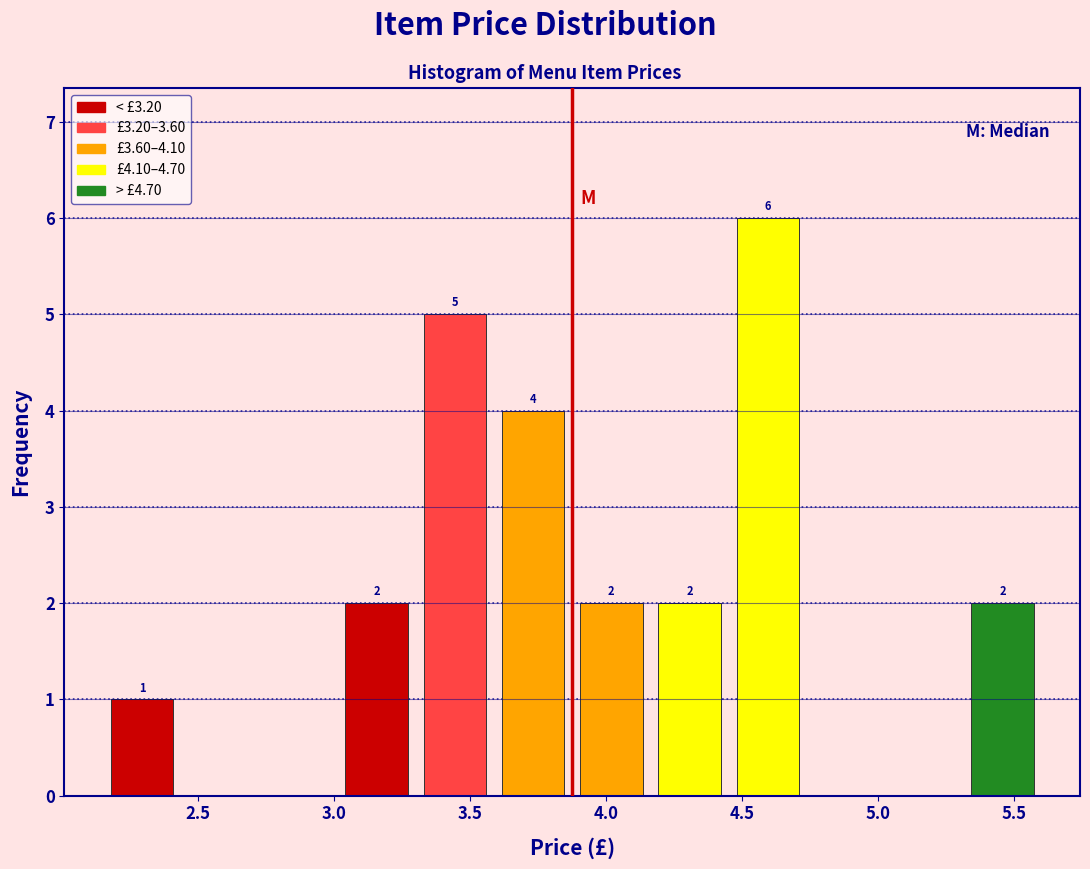

Which range on the x-axis has the tallest bar?

4.45 to 4.75